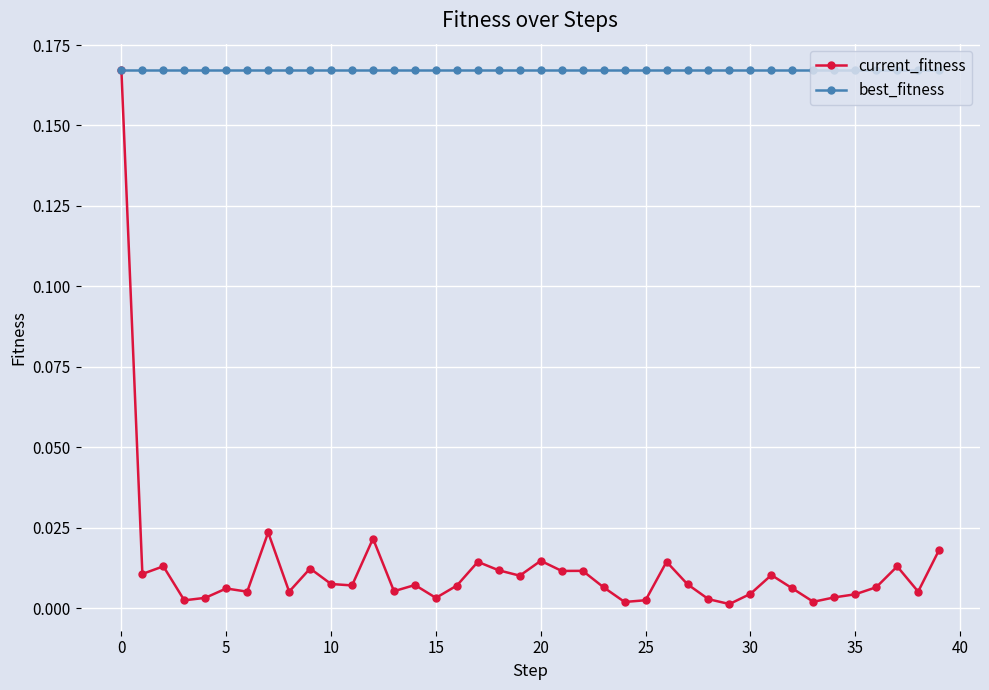

Which series has the largest total across all categories?

best_fitness